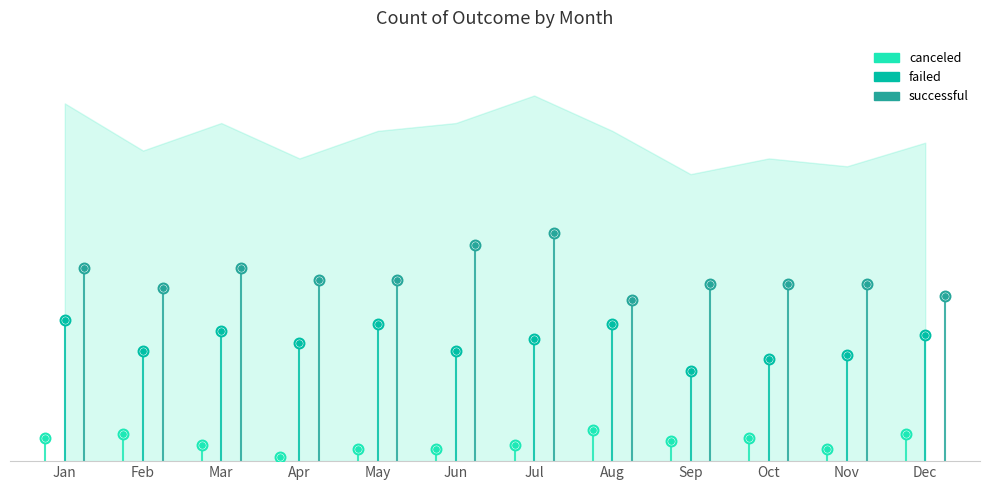

Which series reaches the minimum Y coordinate?

canceled